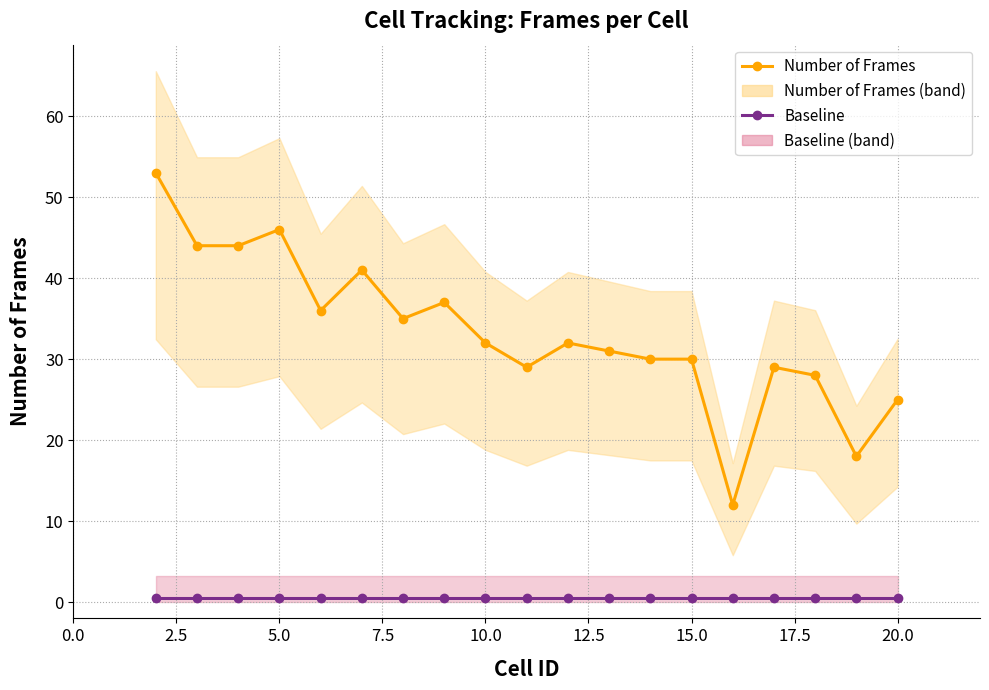

True or false: Baseline has more than 0 interior local peaks.

False